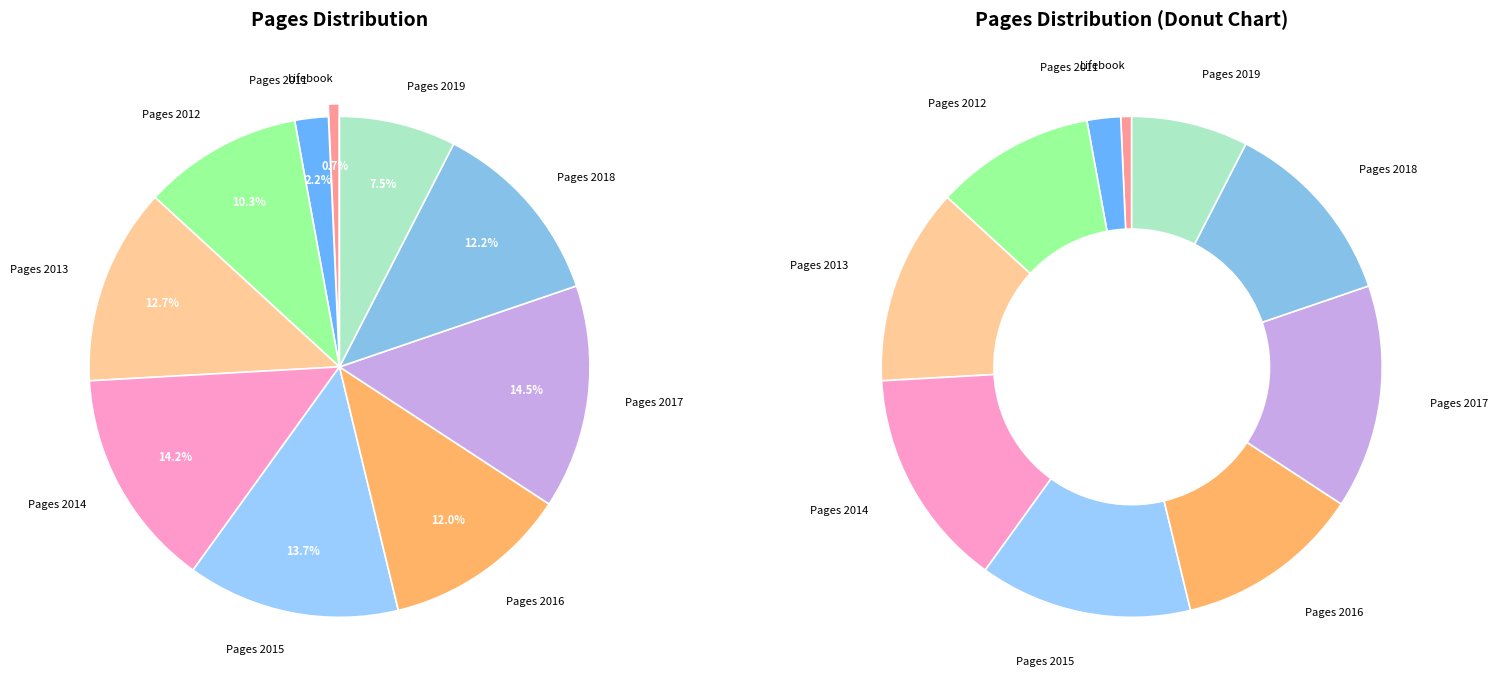

Count the number of slices in the pie.

10